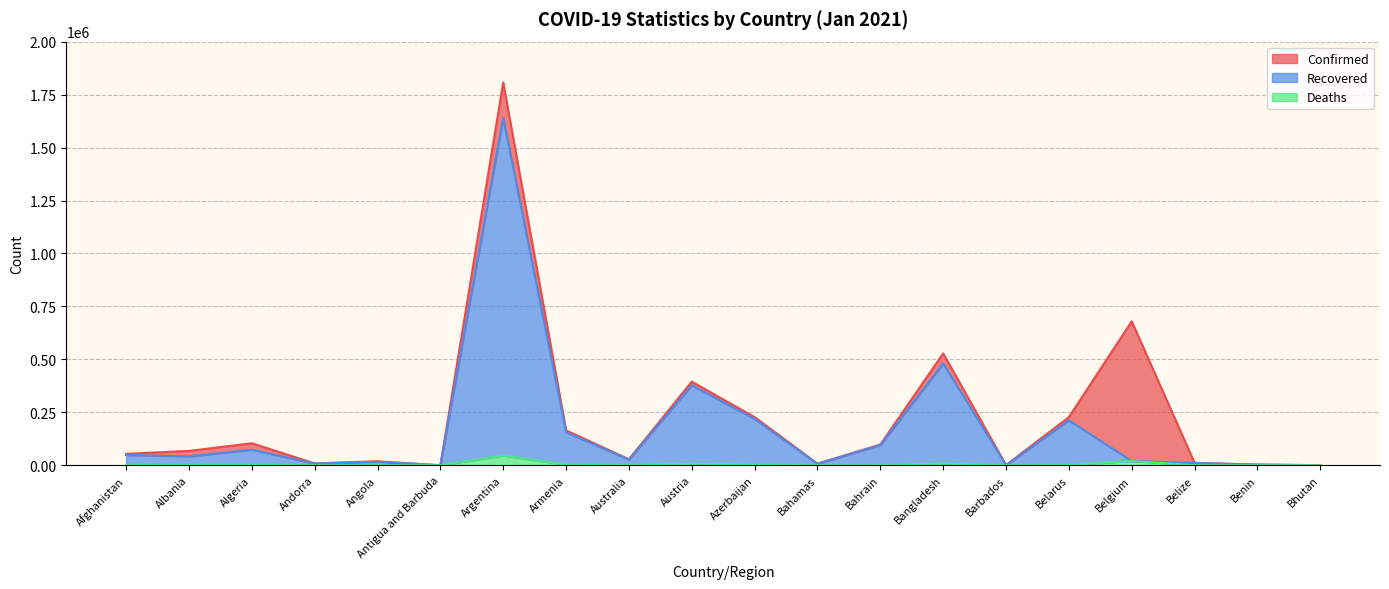

Read the Confirmed value at Belize, to the nearest 50.

11600